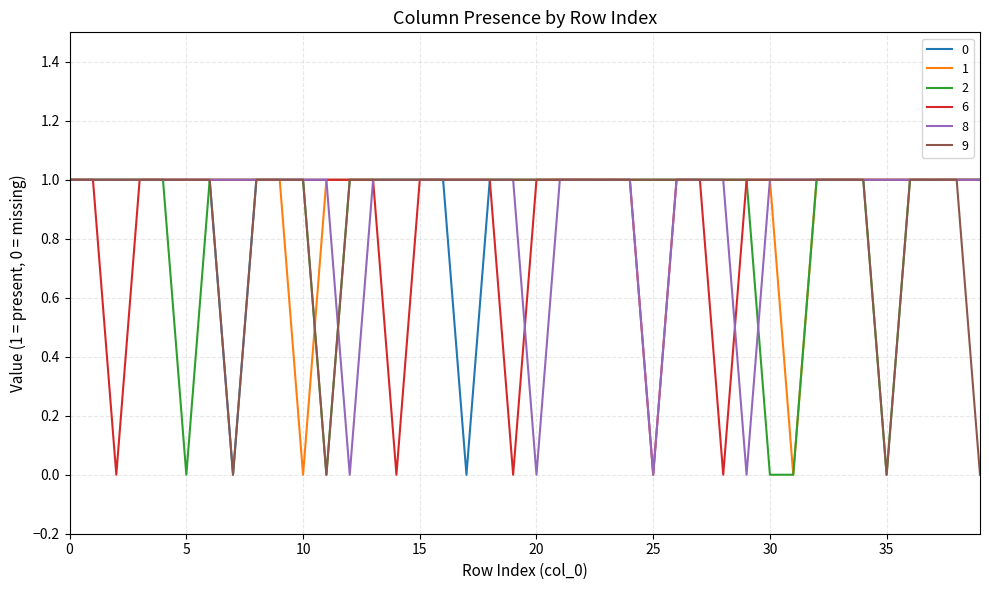

Count the 6 values in the range 1 to 2.

35